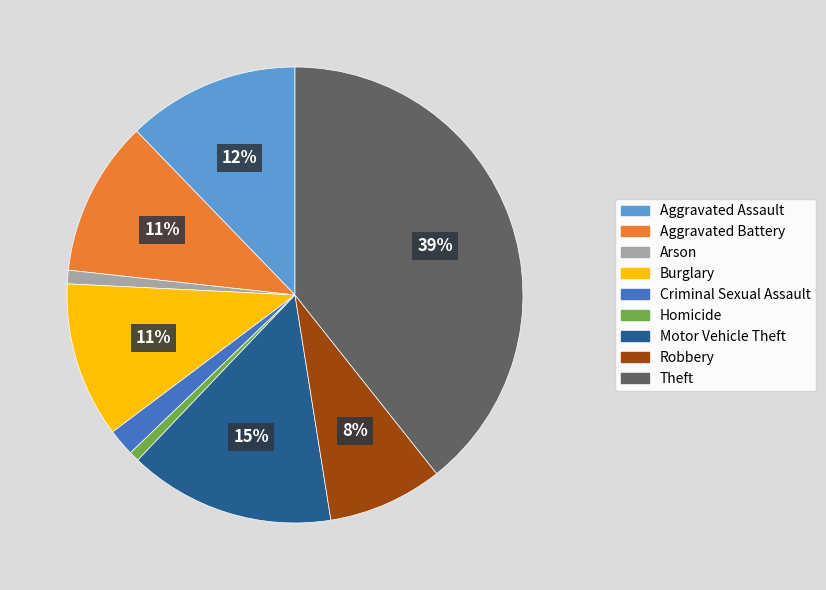

Is there any slice that represents more than half of the pie?

No